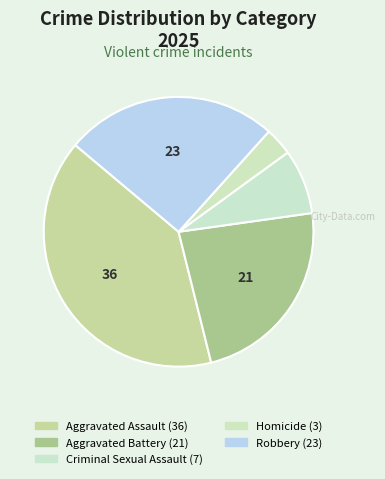

To the nearest percent, what is the average slice percentage?

20%